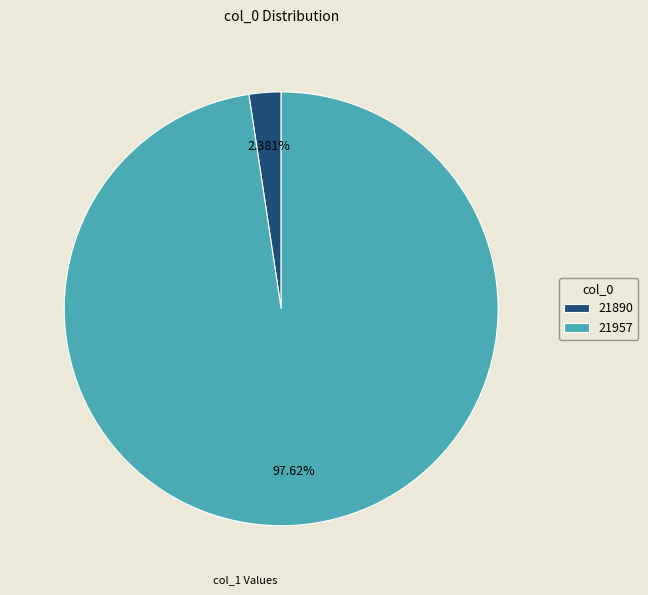

To the nearest percent, what is the average slice percentage?

50%